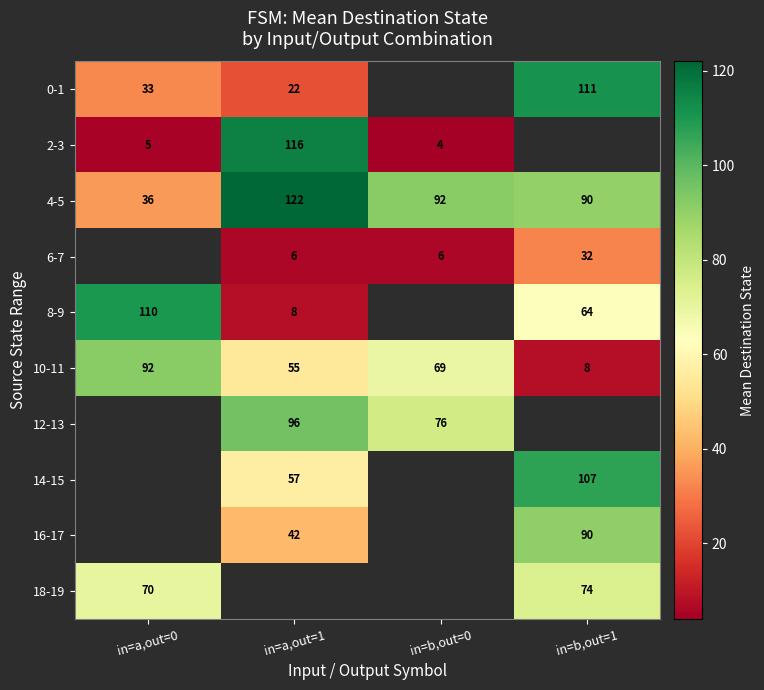

What value does the 10-11 series have at in=a,out=1, to the nearest 10?

60